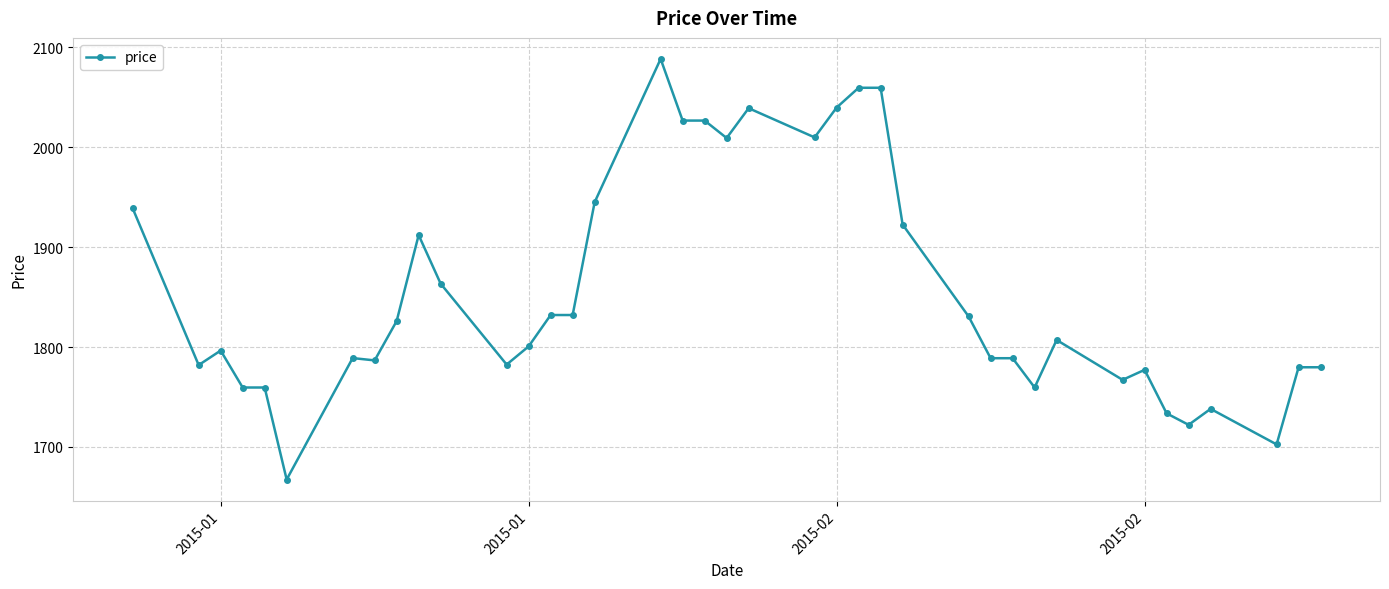

What is the difference between the maximum and minimum values?

421.2